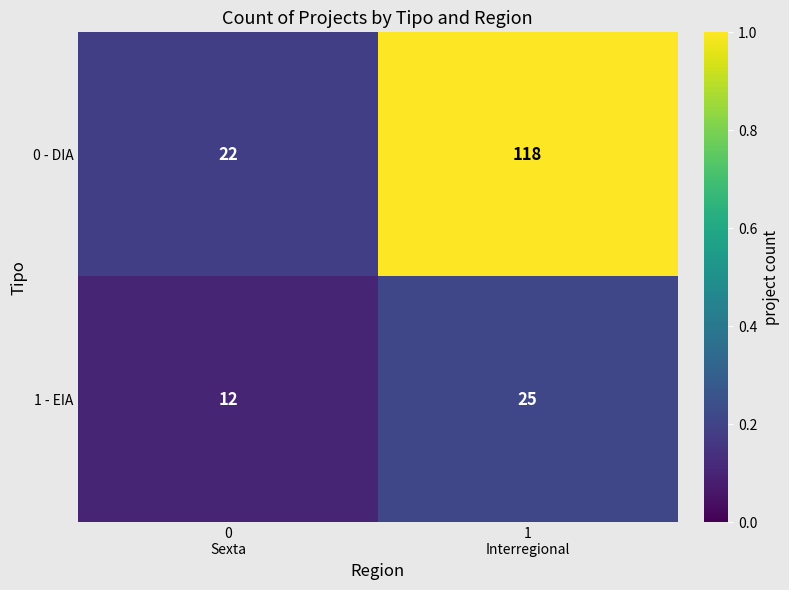

Rank the series by their average value, from lowest to highest.

1 - EIA, 0 - DIA